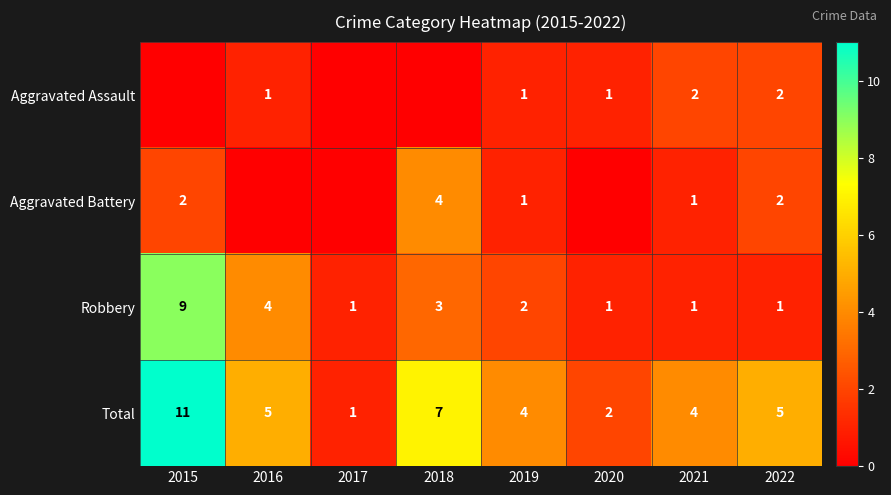

How many data points in Total are less than 5?

4